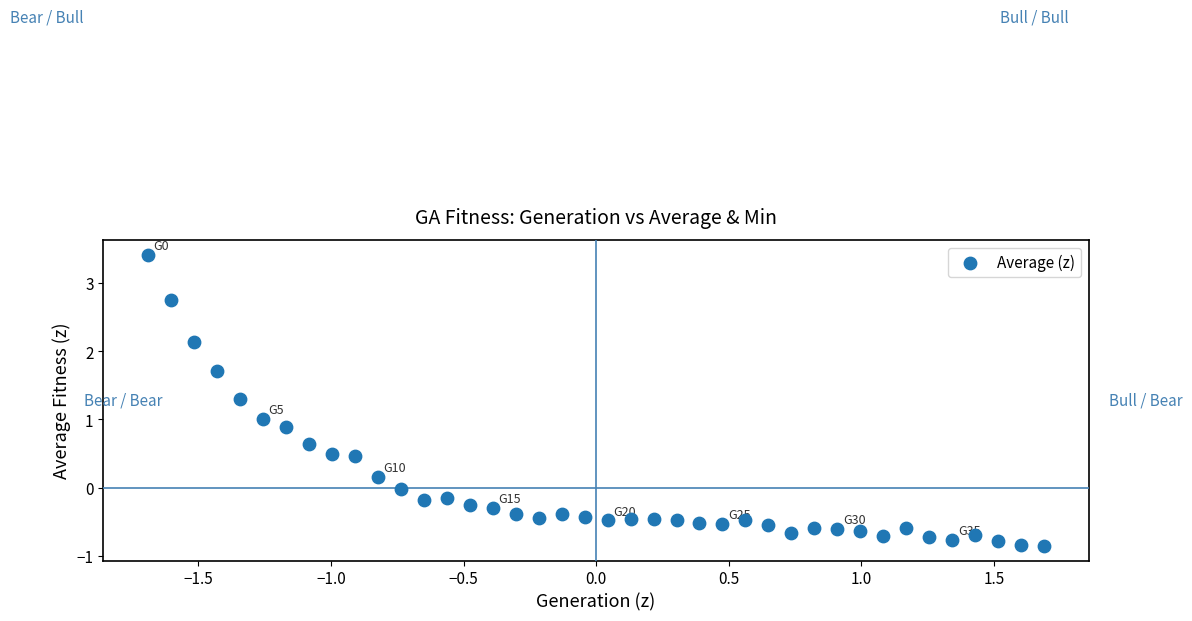

What is the range of X values (max minus min)?

3.4